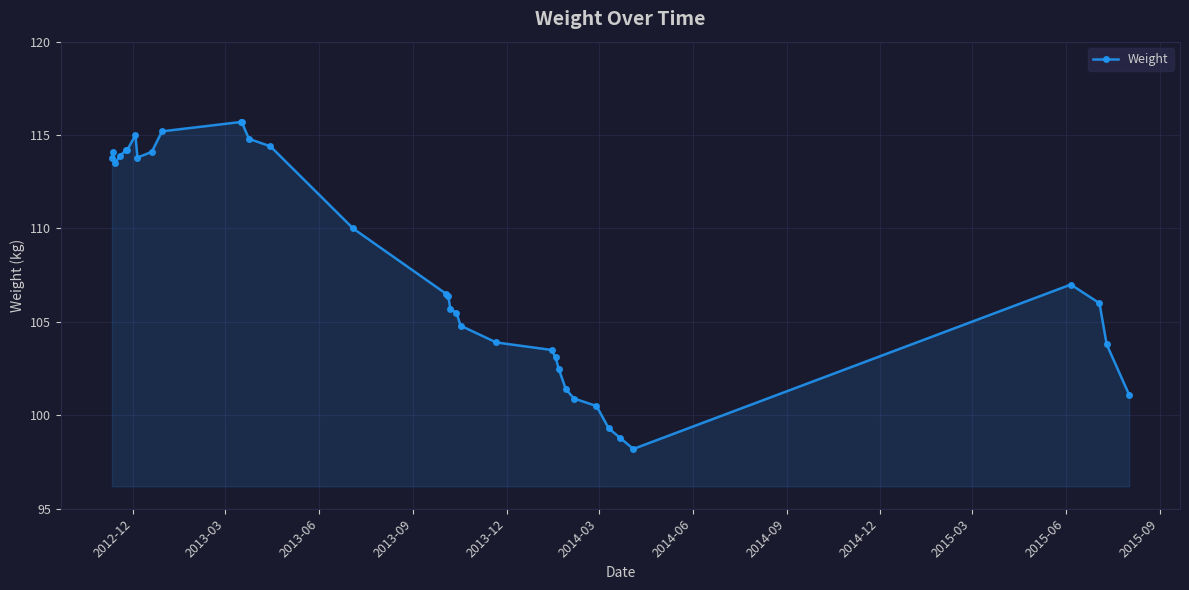

What is the greatest value displayed?

115.7